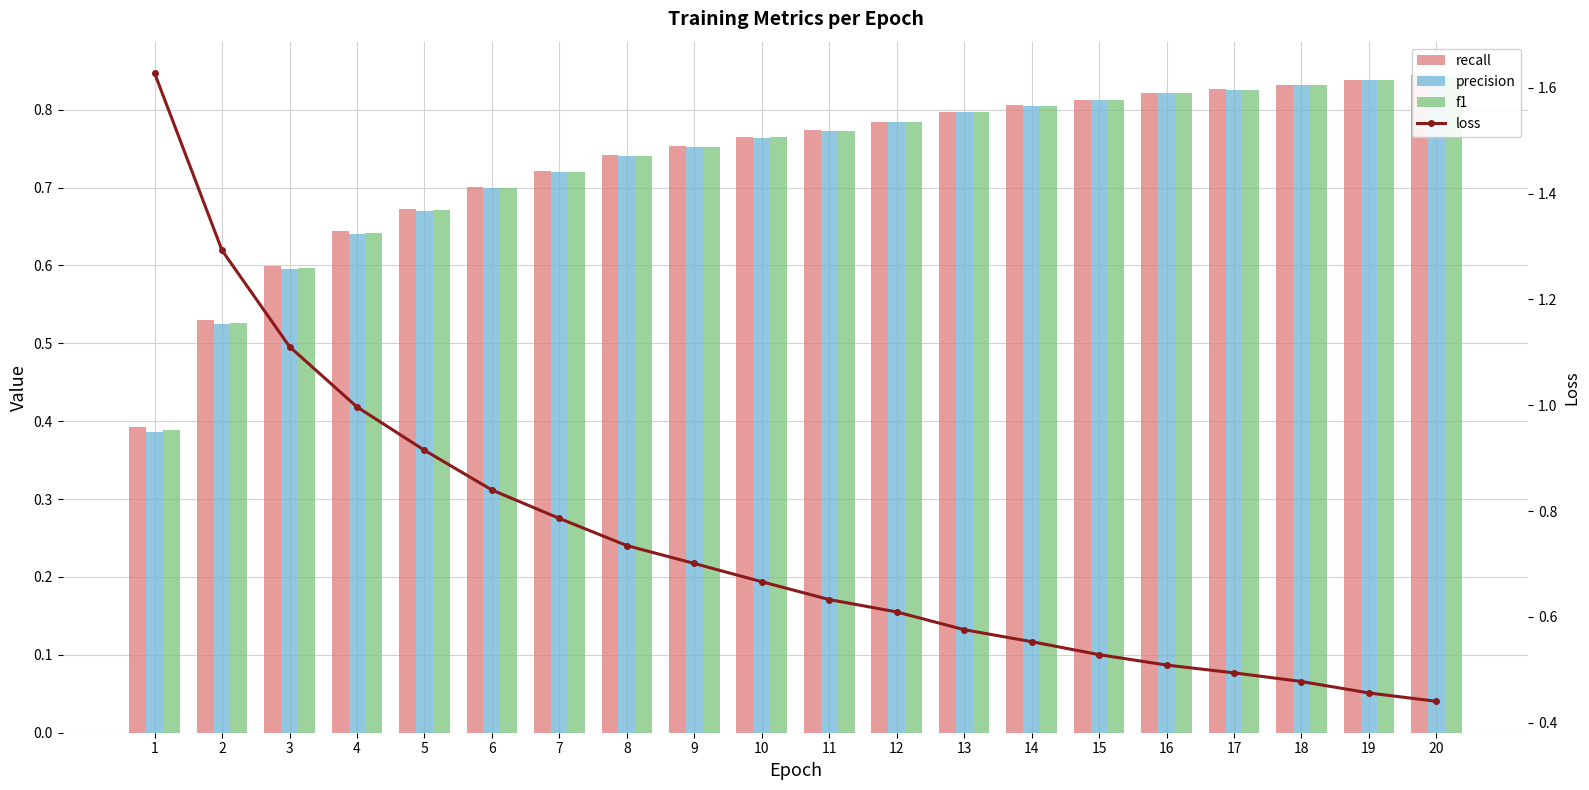

What is the difference between the precision values at 9 and 1?

0.4